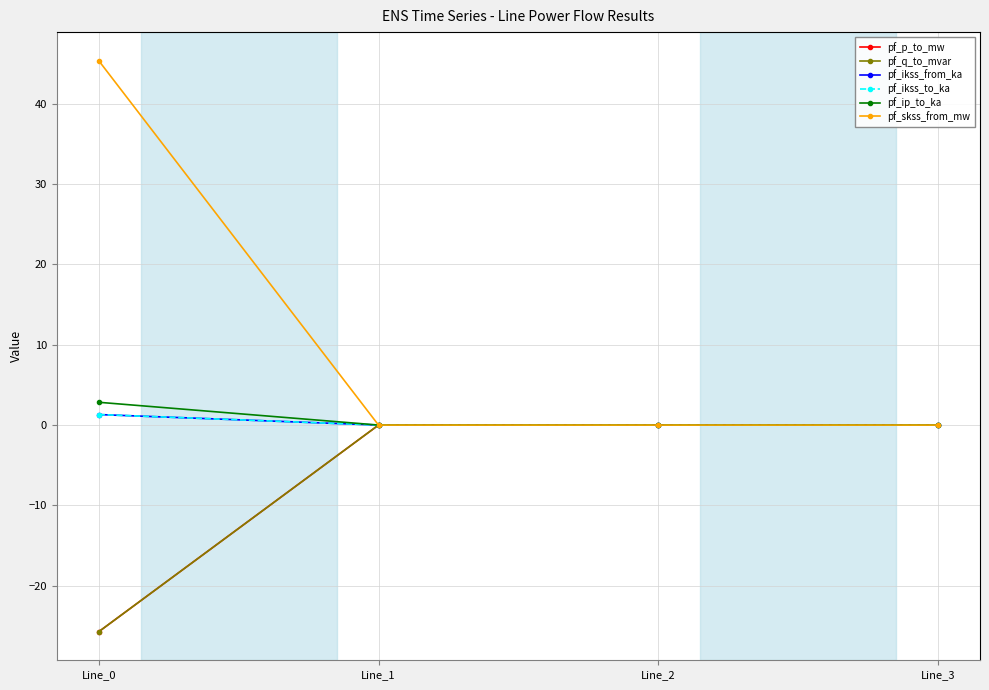

Reading left to right, what are all the values shown in this chart?

pf_p_to_mw: -25.7	-0.0	-0.0	0.0
pf_q_to_mvar: -25.7	0.0	0.0	0.0
pf_ikss_from_ka: 1.3	0.0	0.0	0.0
pf_ikss_to_ka: 1.3	0.0	0.0	0.0
pf_ip_to_ka: 2.8	0.0	0.0	0.0
pf_skss_from_mw: 45.4	0.0	0.0	0.0